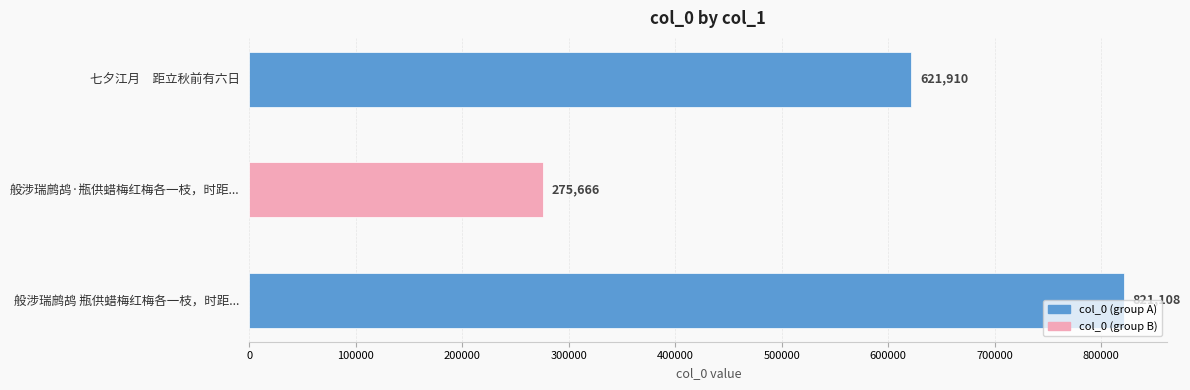

How many values are between 275666 and 821108?

3